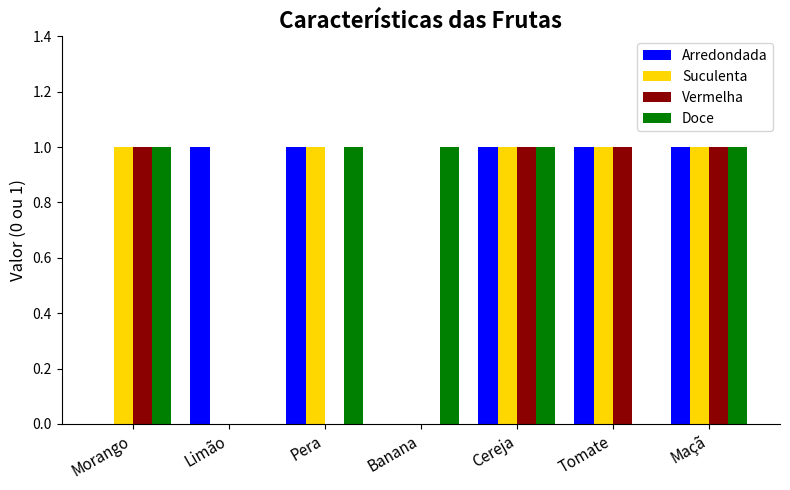

Count the Doce values in the range 0 to 1.

7